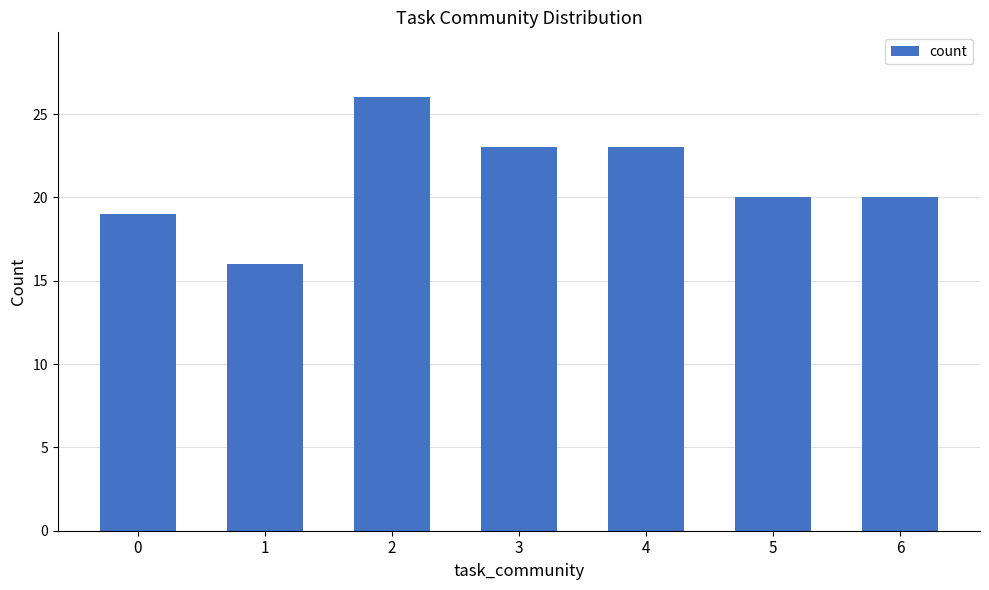

True or false: the data shows 28 at 1.

False